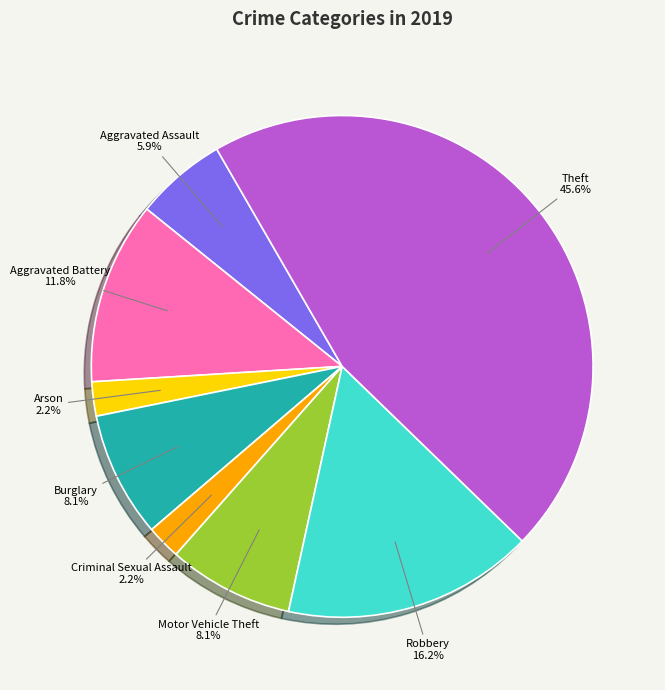

Count the number of slices in the pie.

8